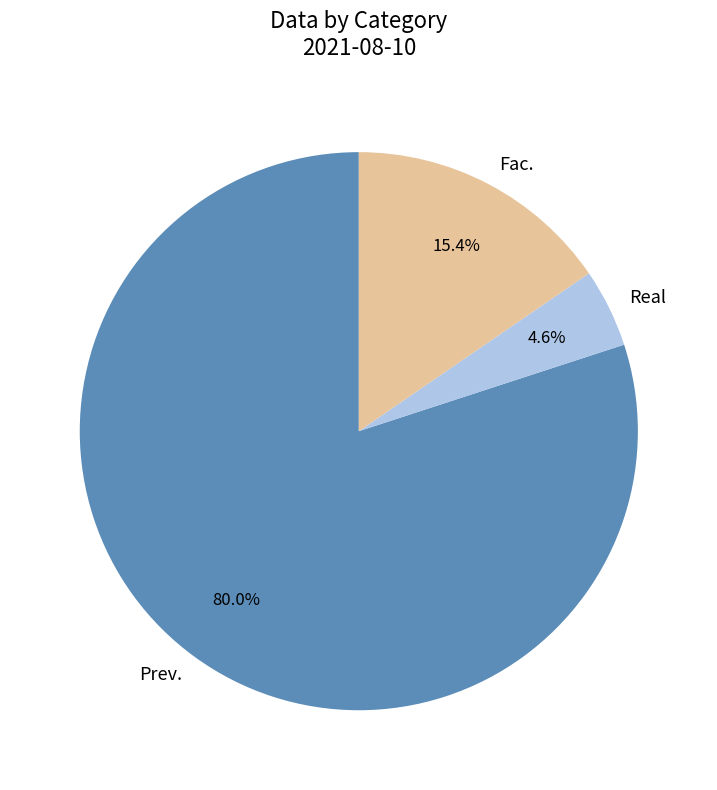

To the nearest percent, what is the combined percentage of Prev. and Fac.?

95%